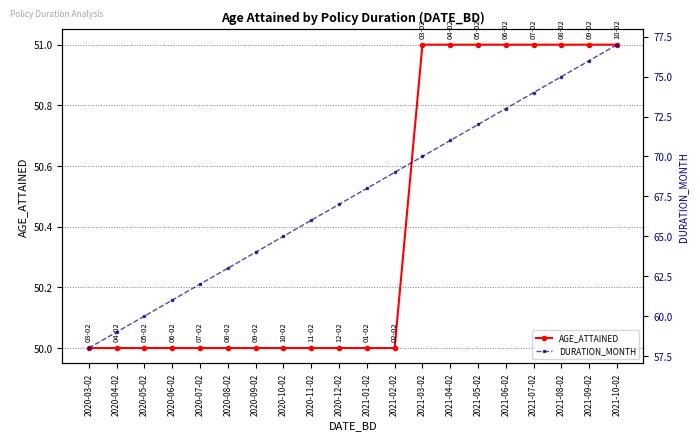

What is the maximum value shown in the chart?

77